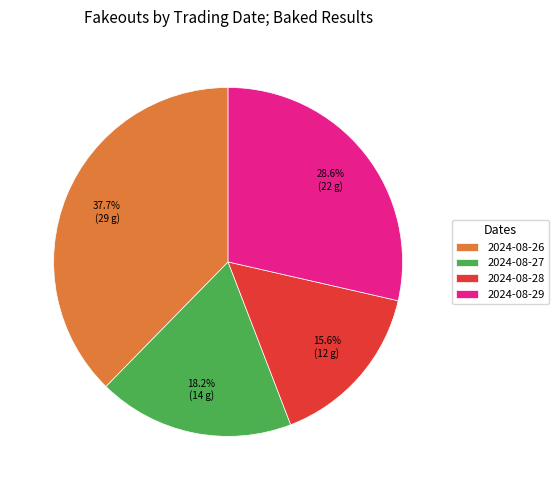

Does 2024-08-27 account for over 50% of the chart?

No